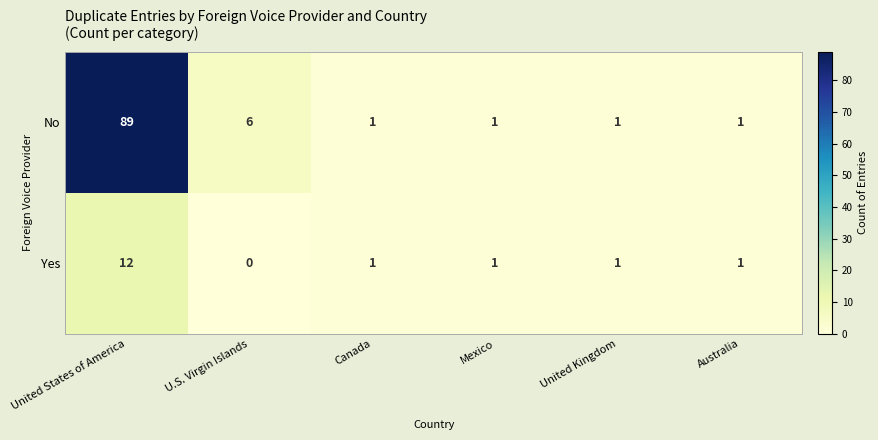

Rank the series by their average value, from highest to lowest.

No, Yes